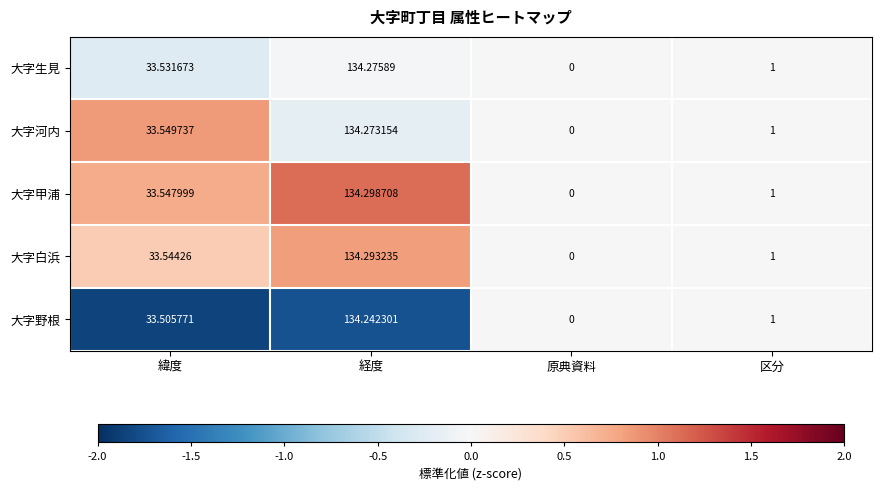

Between 経度 and 区分, which series saw the biggest shift?

大字甲浦